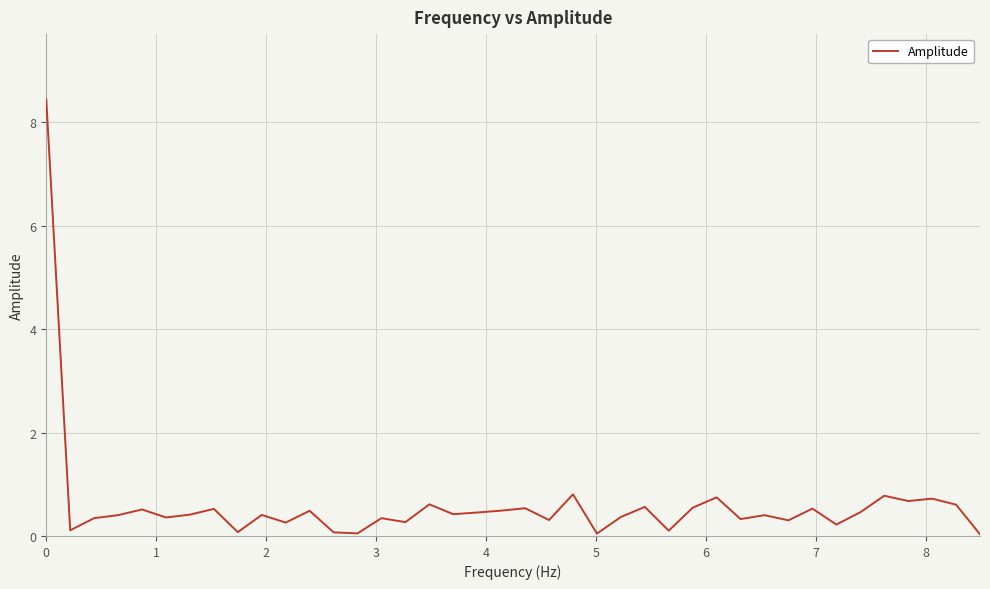

What is the greatest value displayed?

8.4